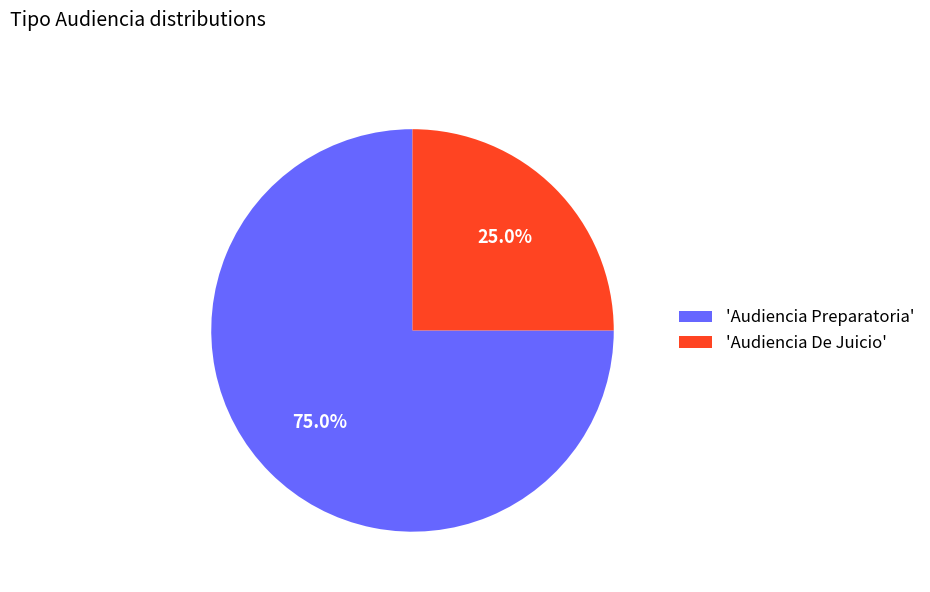

What is the total percentage of 'Audiencia Preparatoria' and 'Audiencia De Juicio'?

100.0%